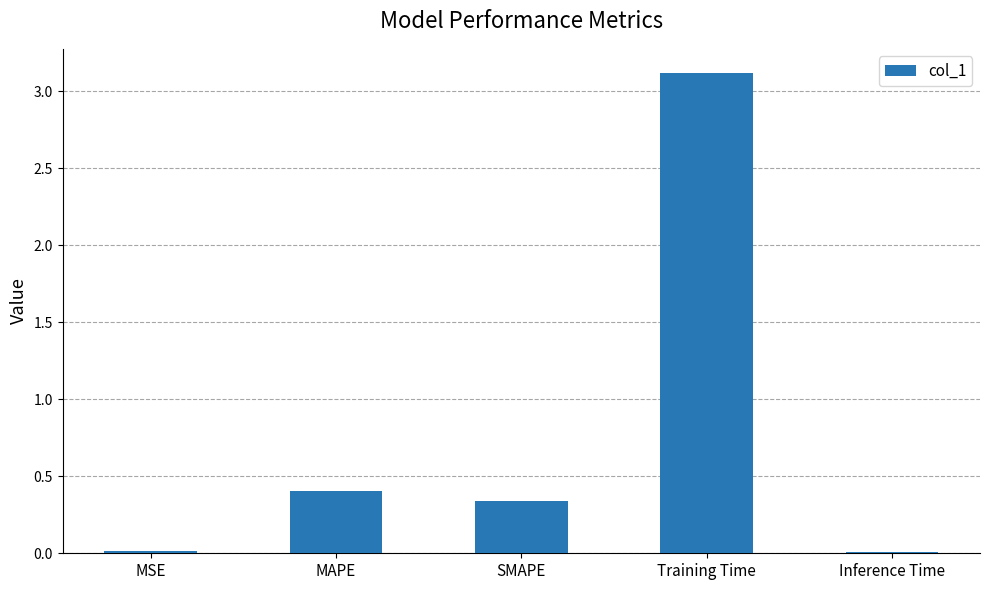

Which has a higher value, MSE or MAPE?

MAPE